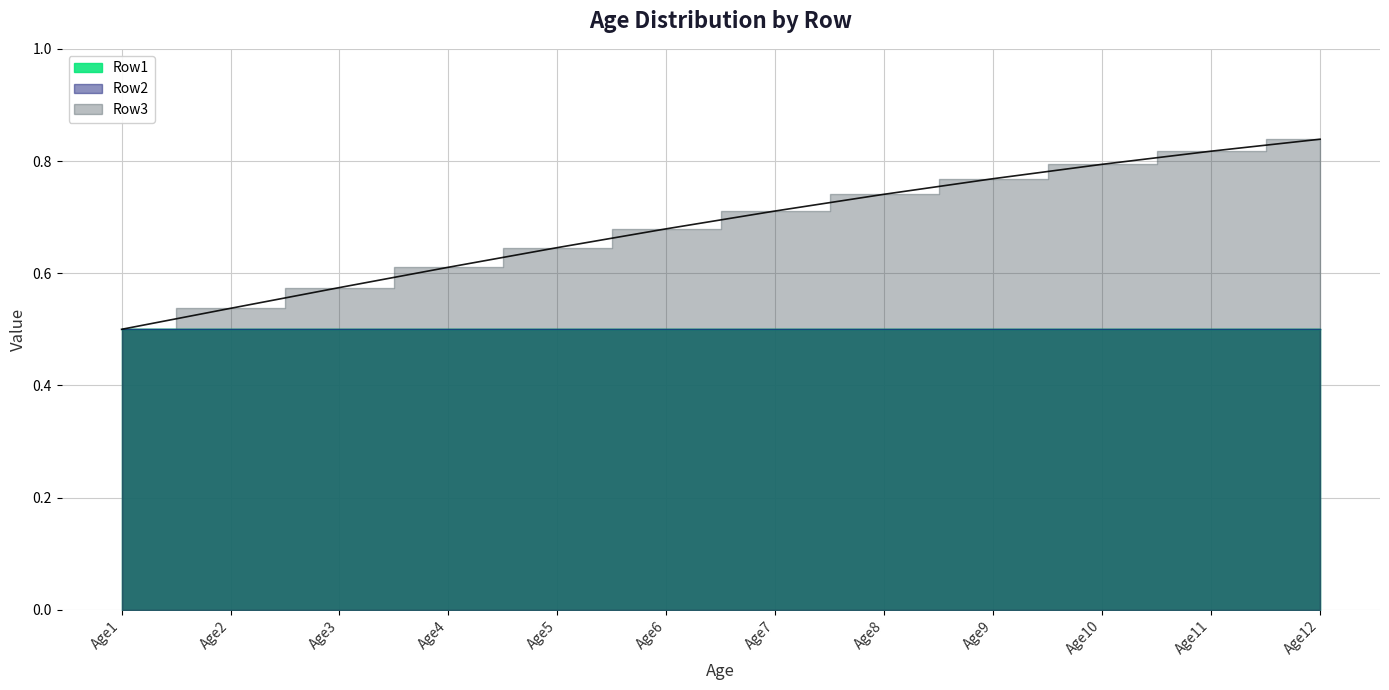

True or false: Row2 and Row3 cross at least once.

False